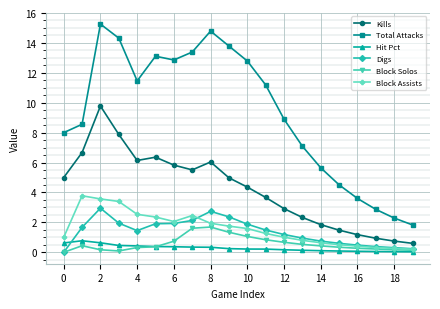

Which series has the largest total across all categories?

Total Attacks